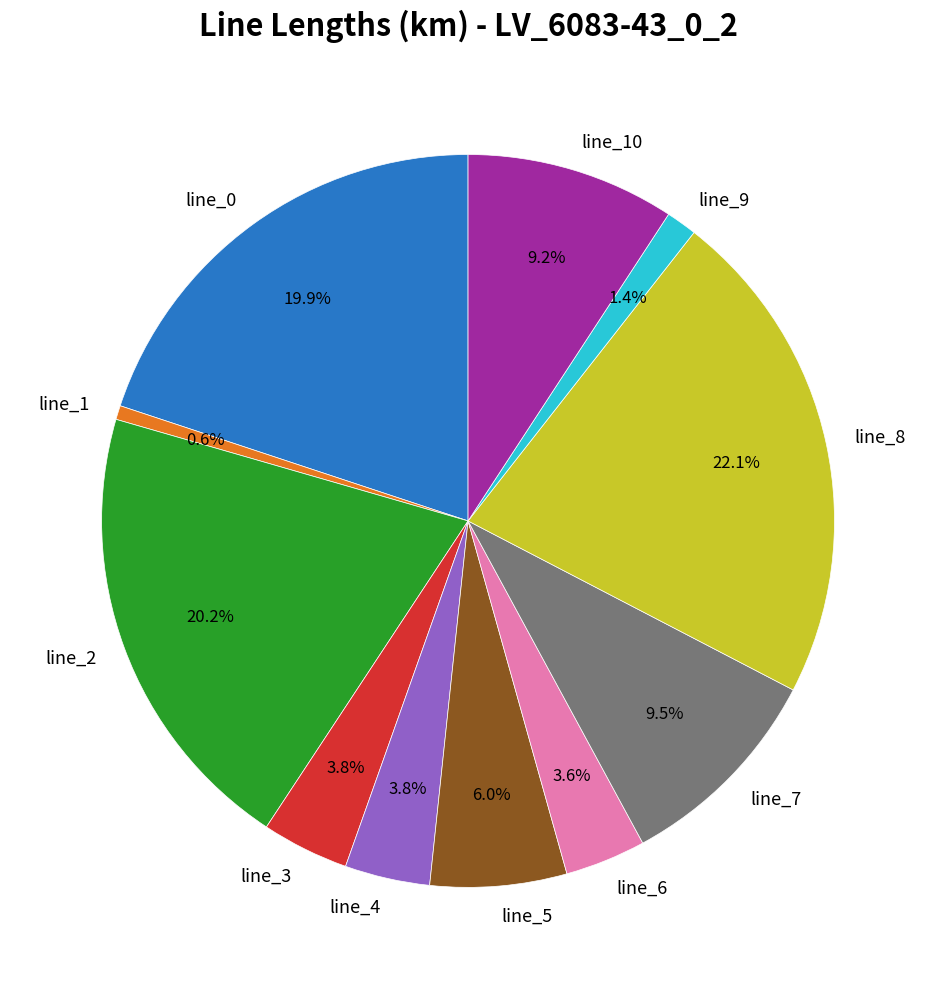

Between line_1 and line_9, which is larger?

line_9